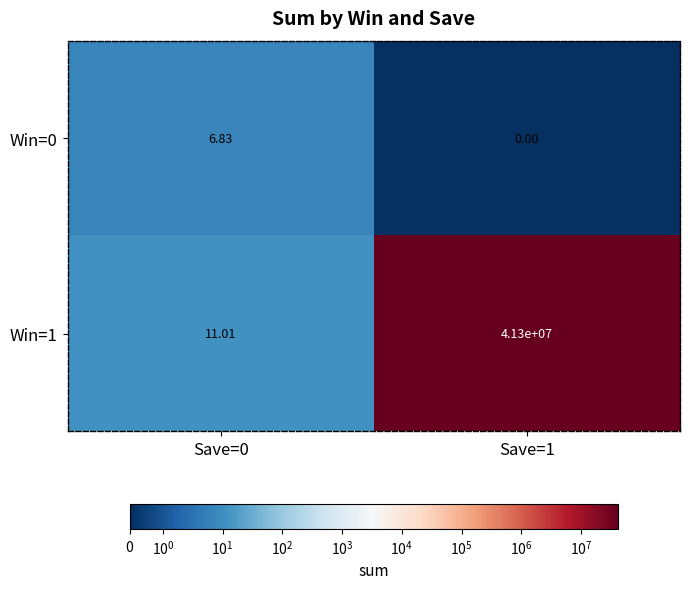

List the series in order of their overall mean, lowest first.

Win=0, Win=1